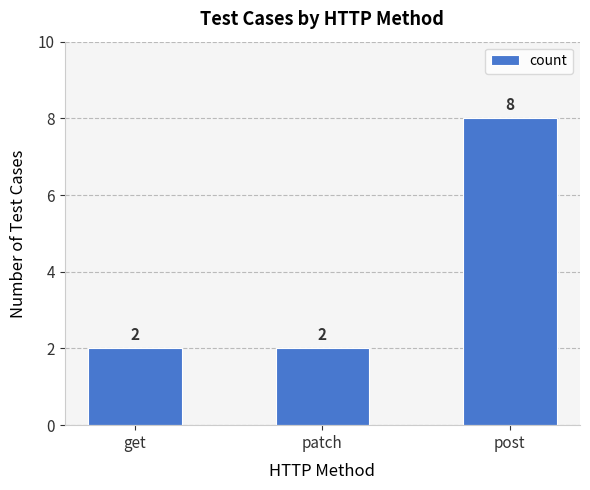

Read the value at post.

8